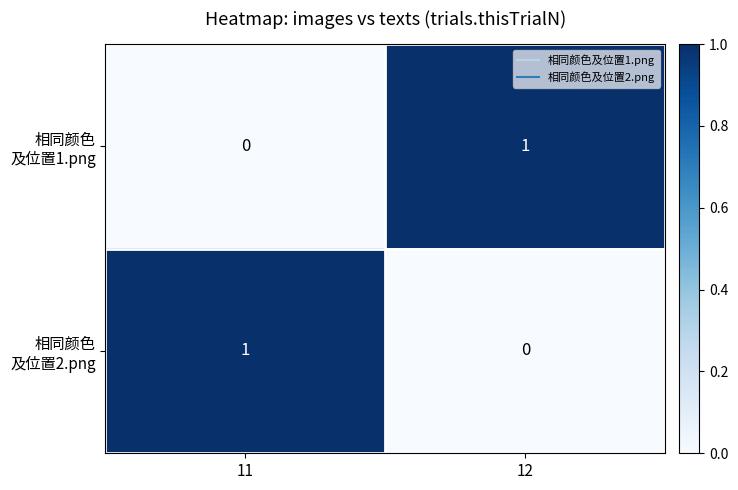

Count the number of data series in this chart.

2